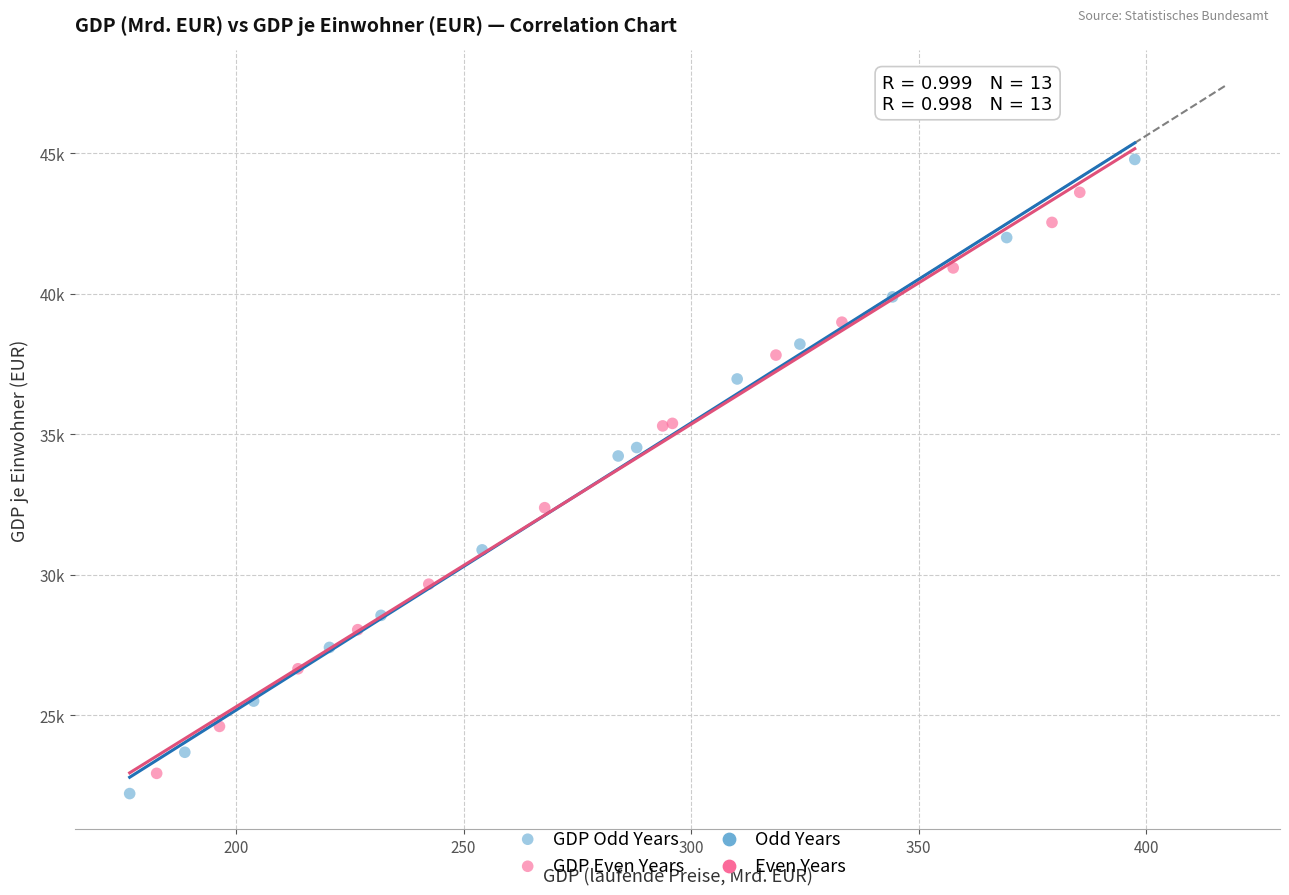

Which series reaches the maximum Y coordinate?

GDP Odd Years